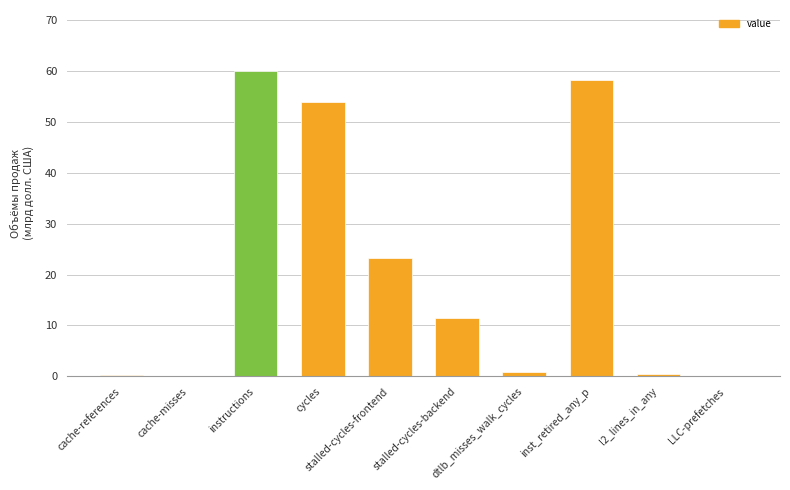

Which has a higher value, dtlb_misses_walk_cycles or cycles?

cycles